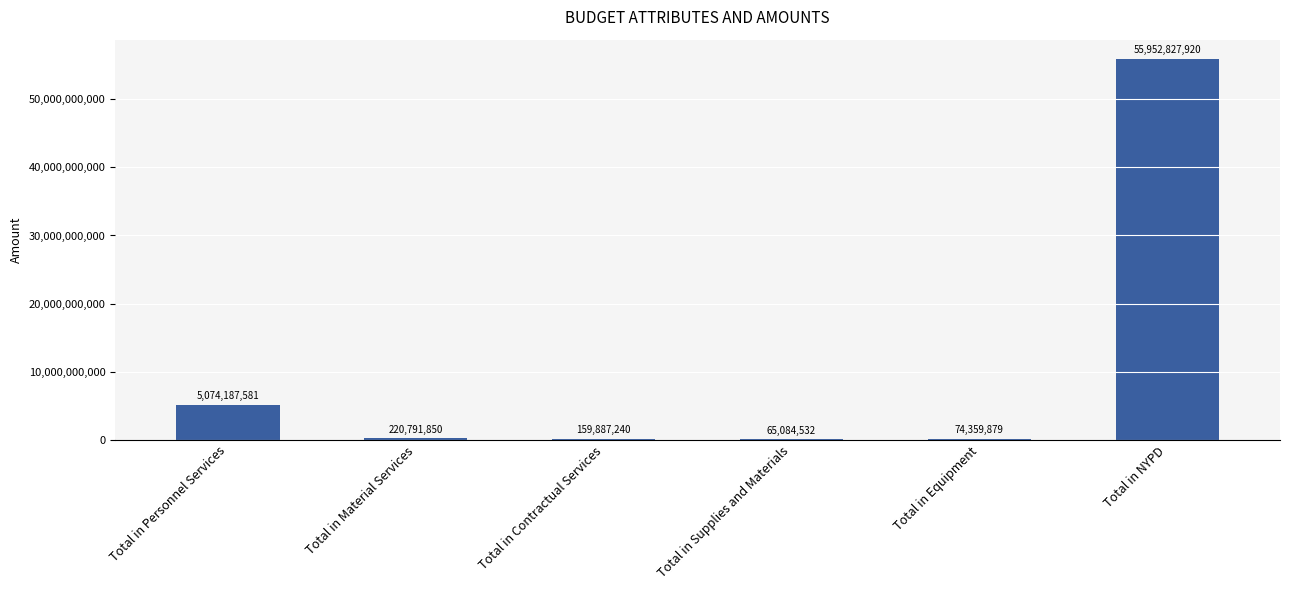

Reading left to right, extract all data points from this chart.

Total in Personnel Services=5074187581	Total in Material Services=220791850	Total in Contractual Services=159887240	Total in Supplies and Materials=65084532	Total in Equipment=74359879	Total in NYPD=55952827920